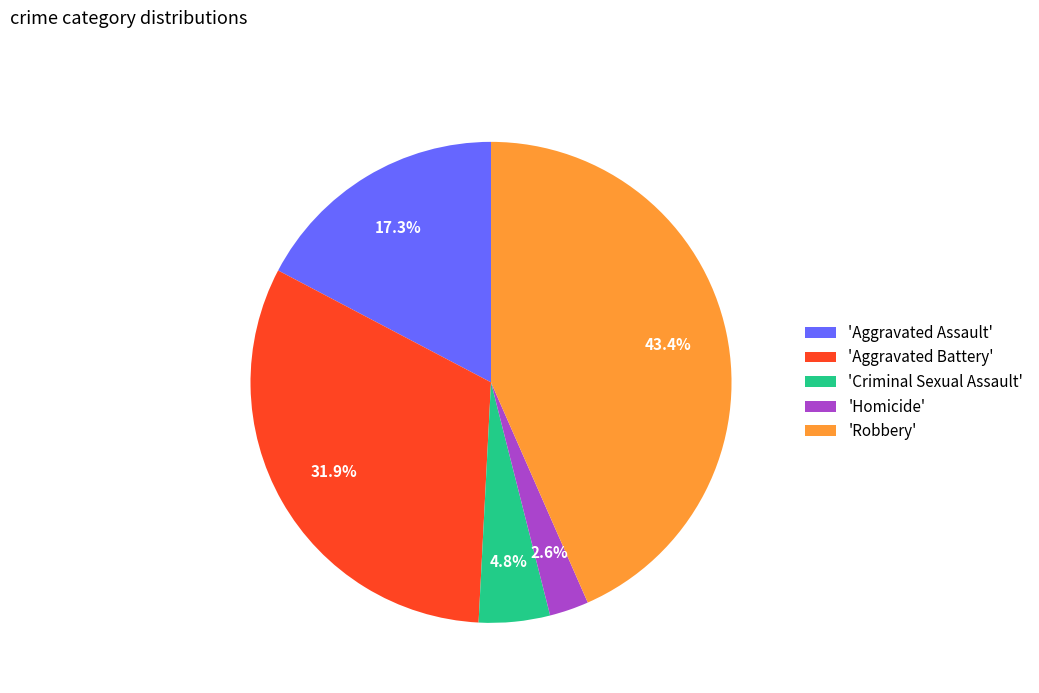

What is the ratio of the value at 'Aggravated Battery' to the value at 'Robbery'?

0.7